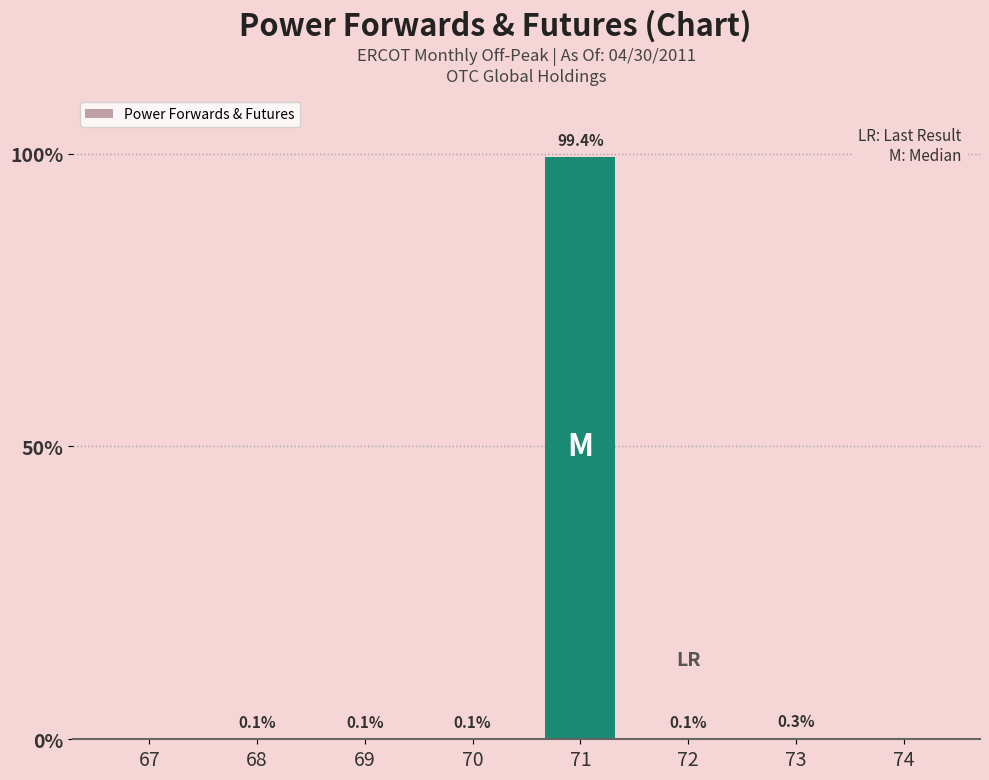

The value at 67 is 47.2. True or false?

False